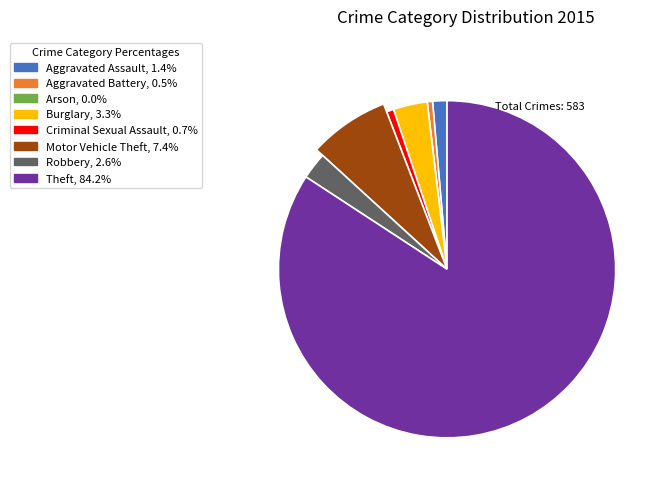

What percentage is the Criminal Sexual Assault slice, to the nearest percent?

1%